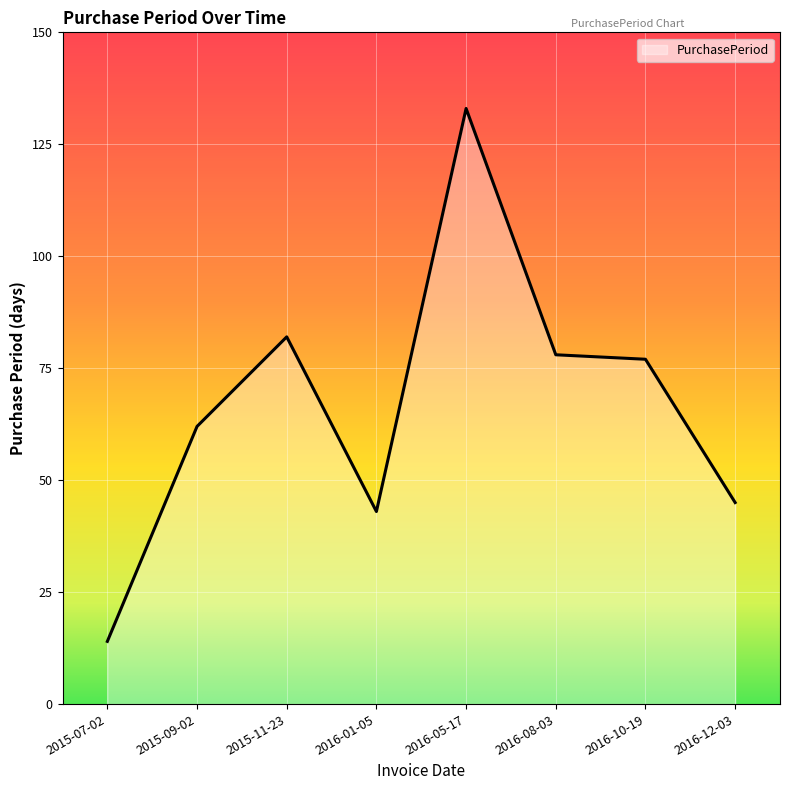

Reading right to left, transcribe all the data shown in this chart.

45	77	78	133	43	82	62	14